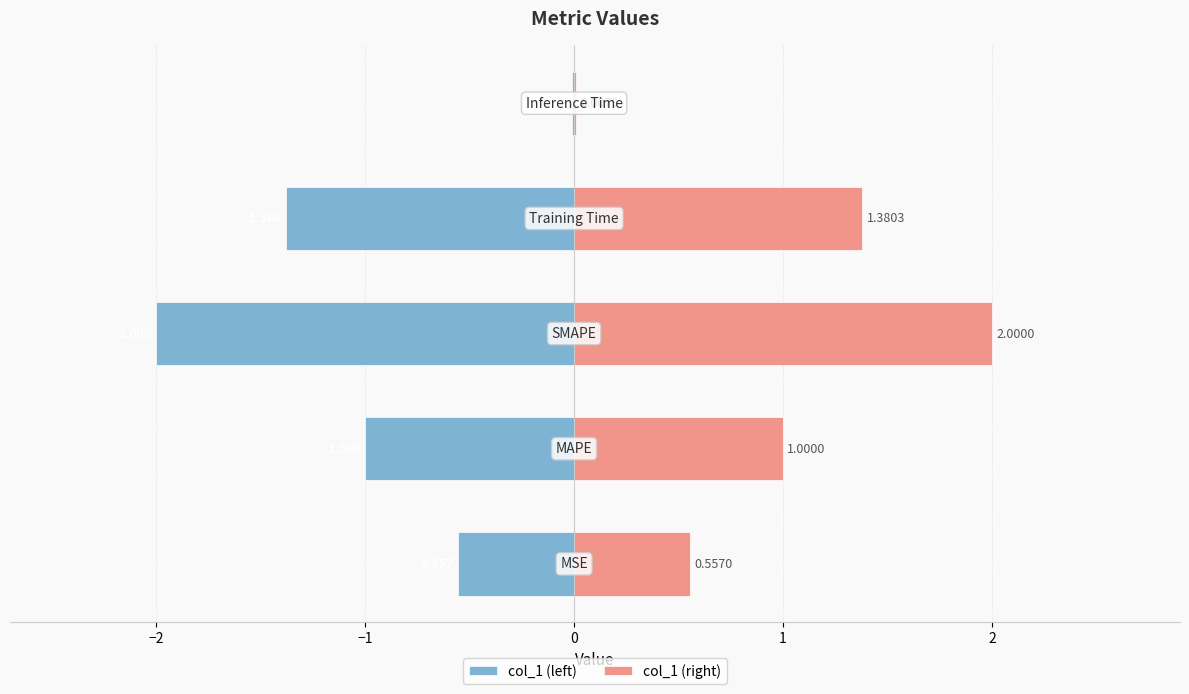

What is the difference between the col_1 (left) values at −1 and 0?

0.6